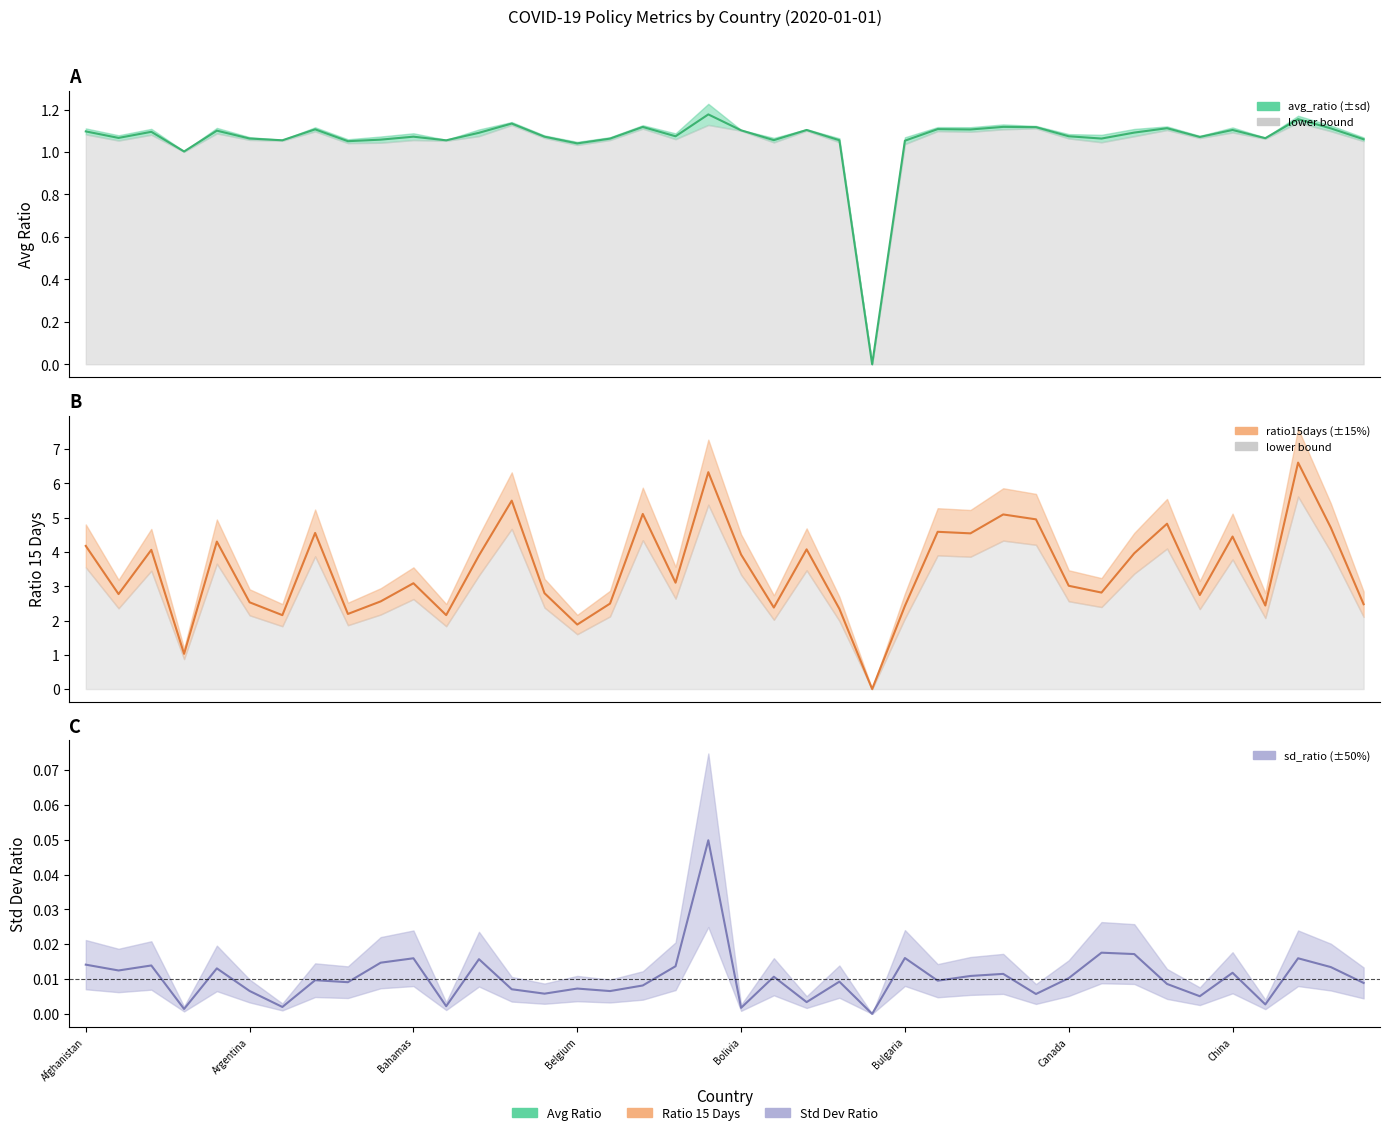

Between 26 and 12, which is larger?

26